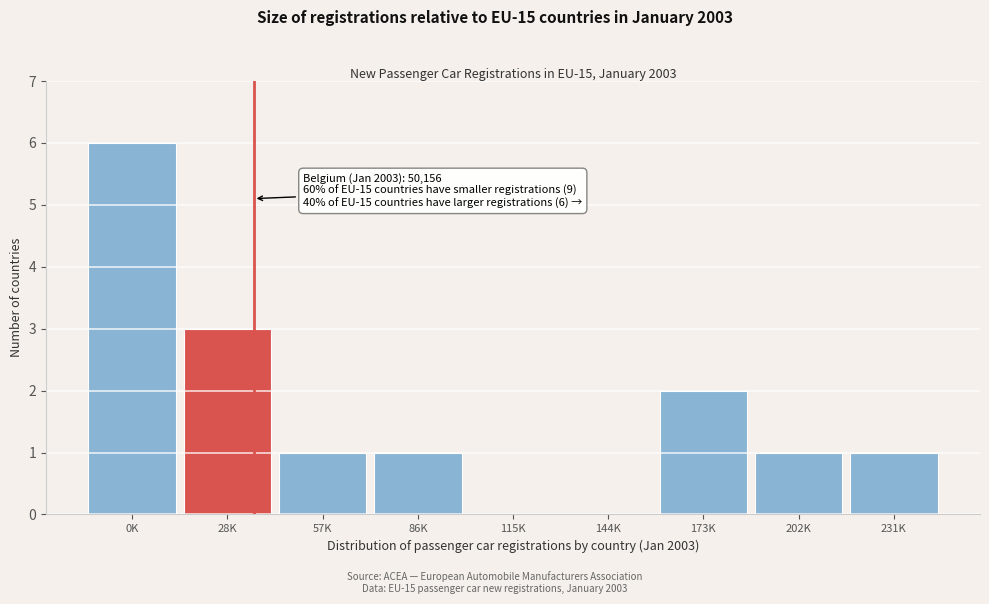

Reading left to right, list all the values displayed in this chart.

0K=6	28K=3	57K=1	86K=1	115K=0	144K=0	173K=2	202K=1	231K=1